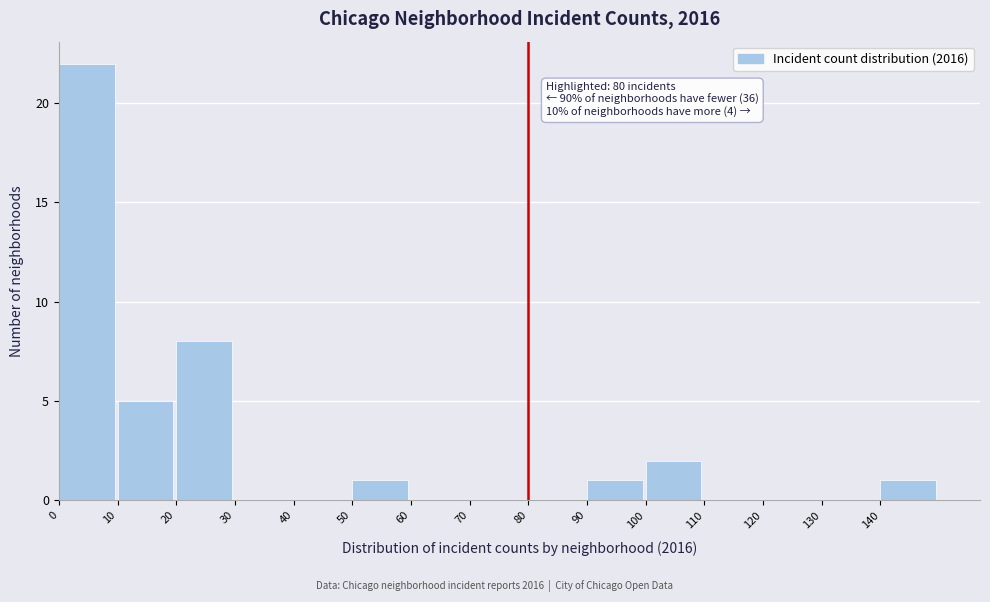

Which range on the x-axis has the tallest bar?

0 to 10